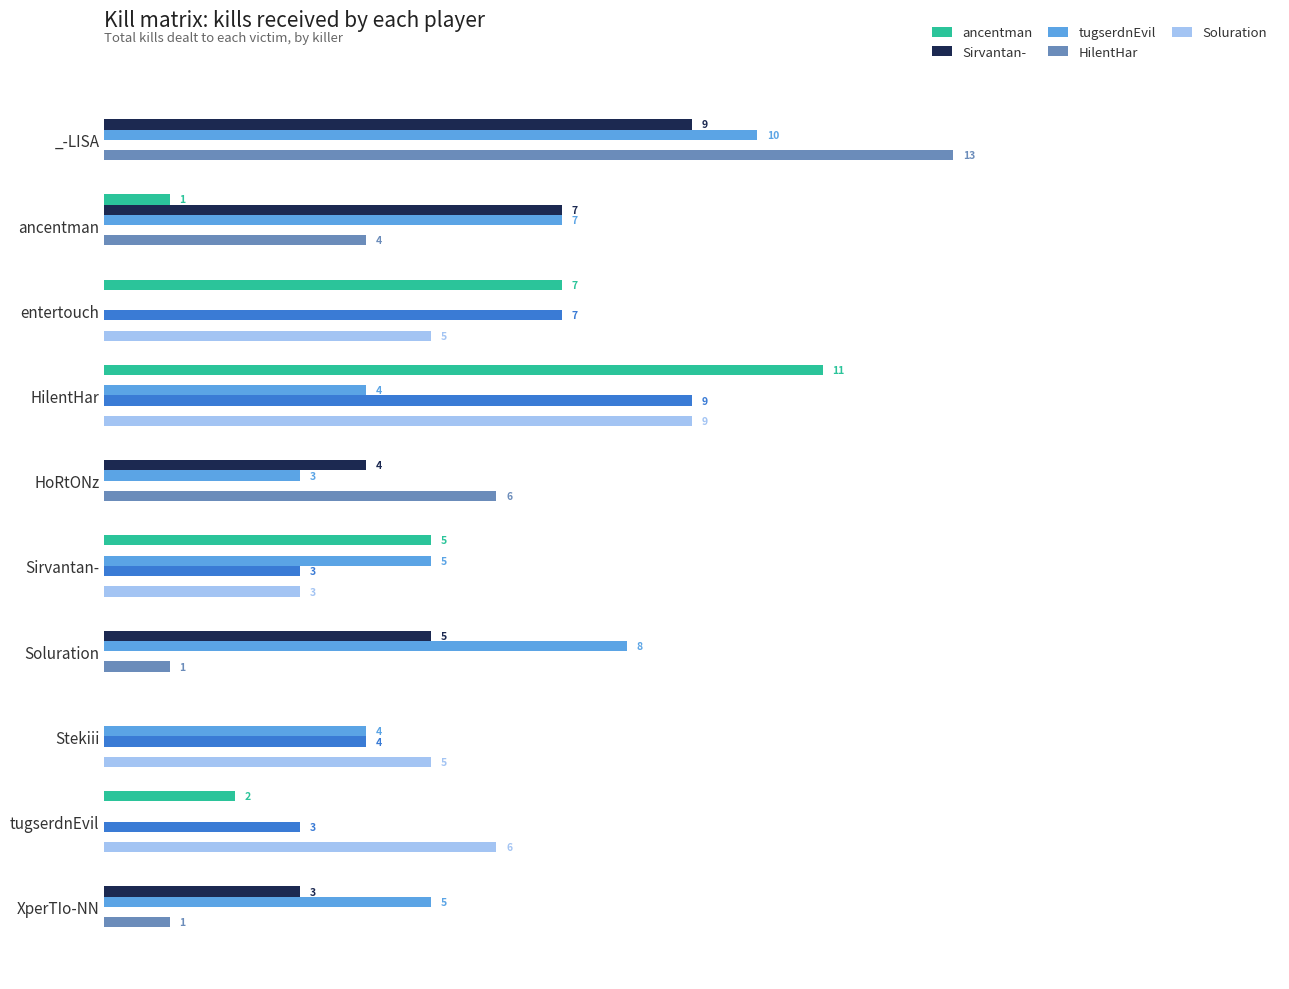

At which label does Soluration reach its peak?

HilentHar